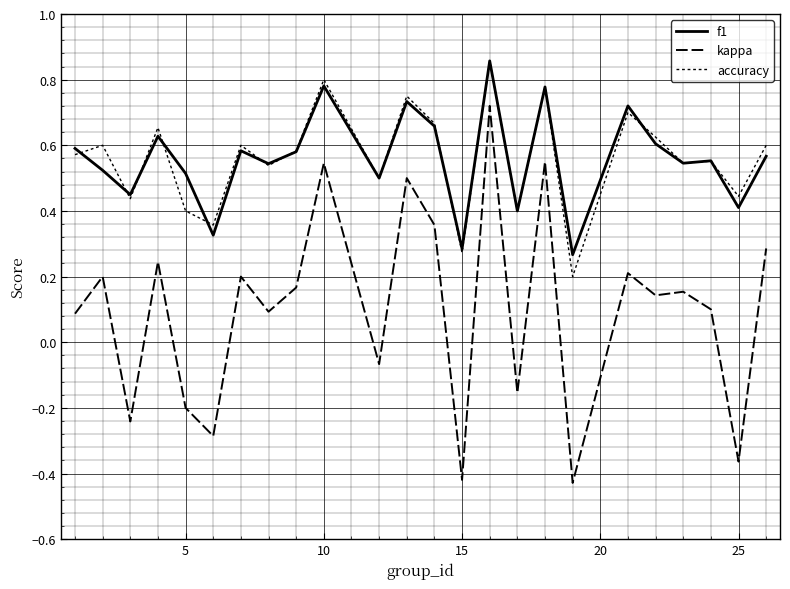

How many lines are shown in the chart?

3